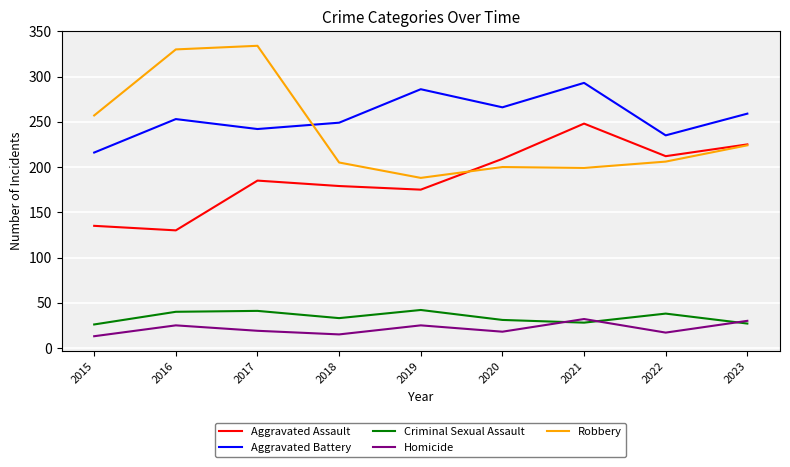

What is the total value across all series at 2022?

708